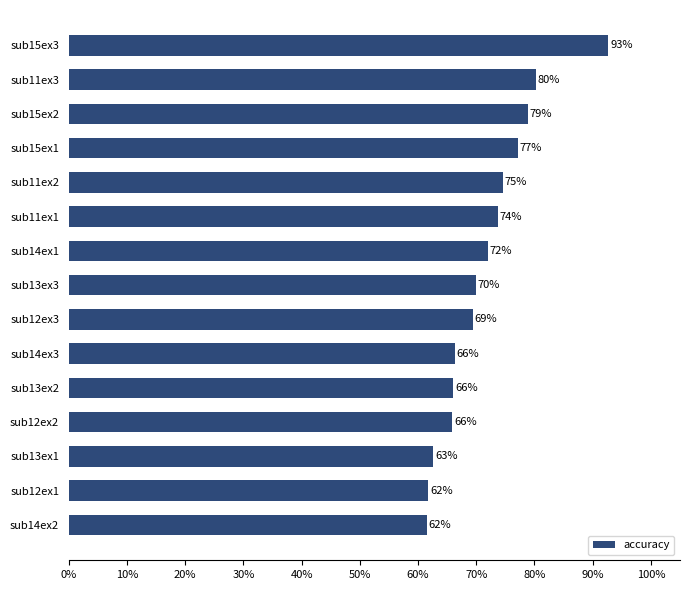

Are the bars horizontal?

Yes